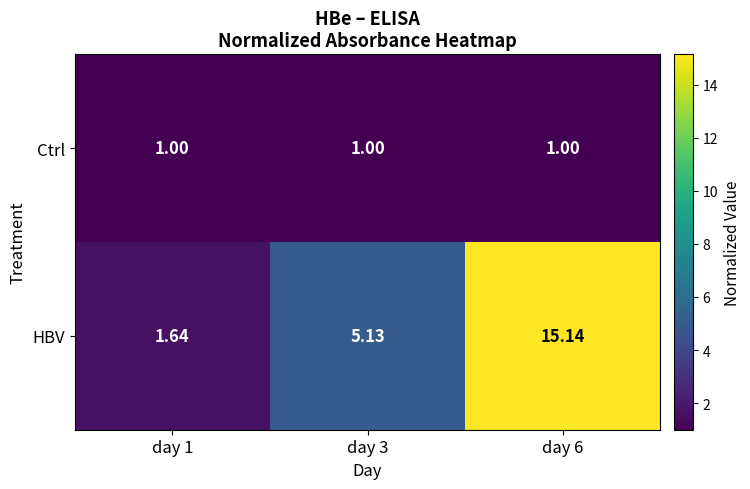

Is the value of HBV at day 3 greater than the value of Ctrl at day 3?

Yes